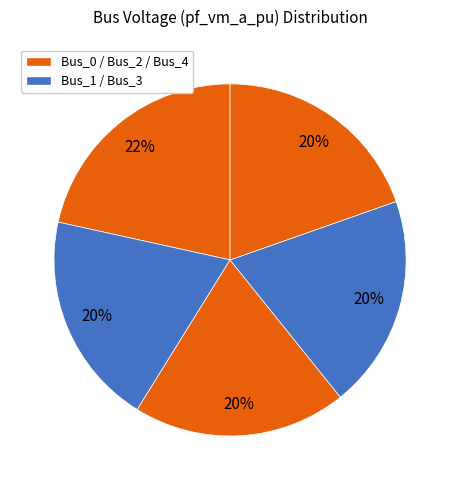

Count the number of slices in the pie.

5